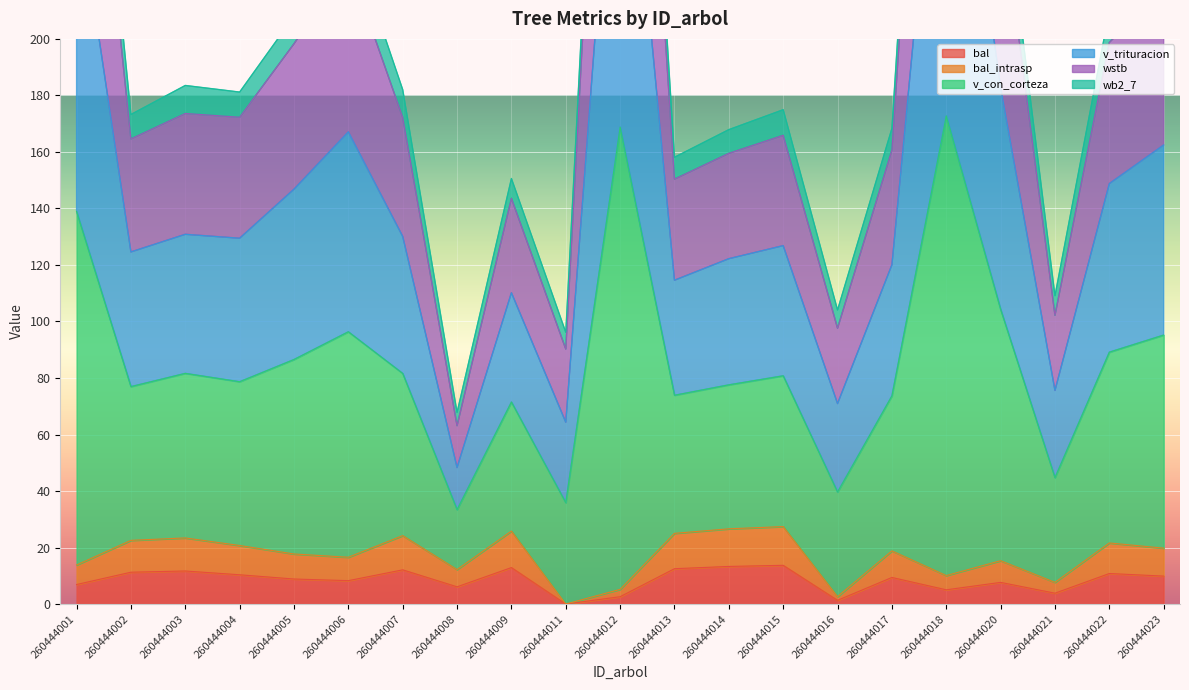

What is the value of the bal point at the 11th from the left?

2.6